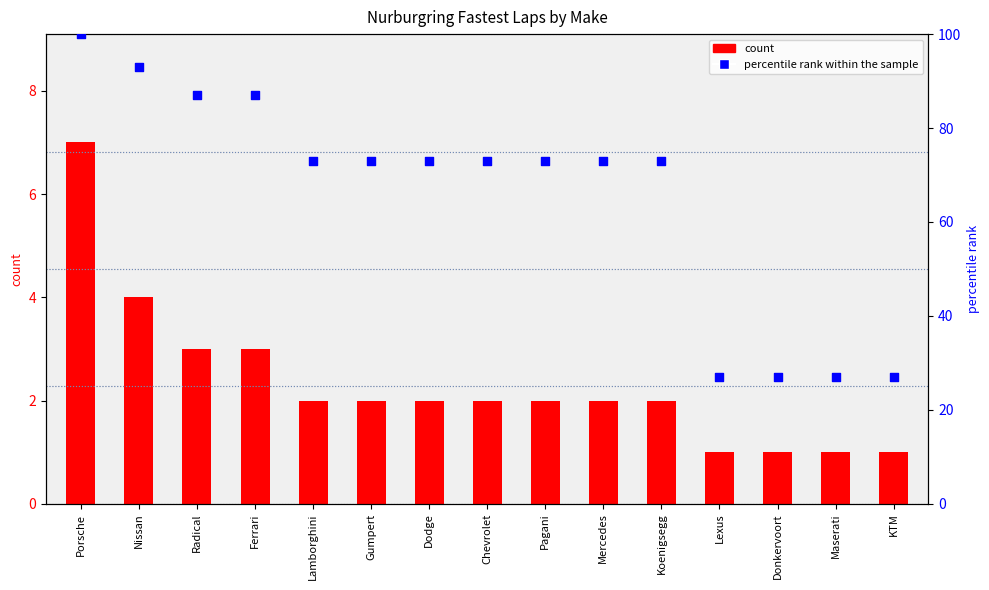

At which category is the sum across all series the highest?

Porsche